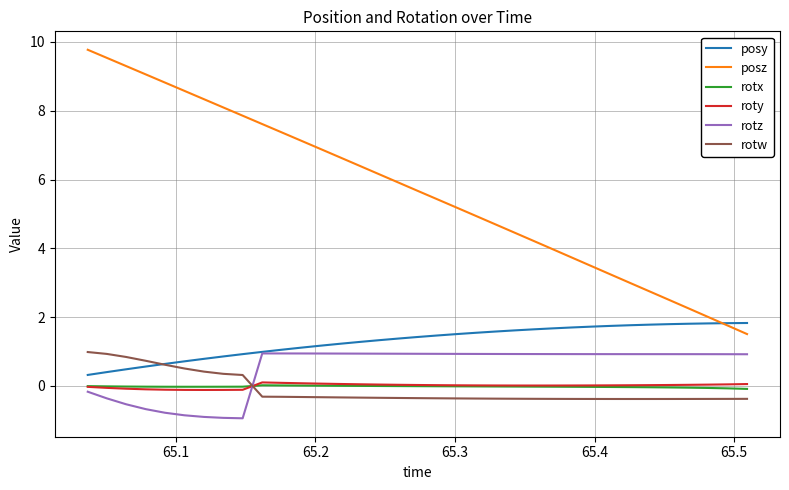

Which series has the largest total across all categories?

posz